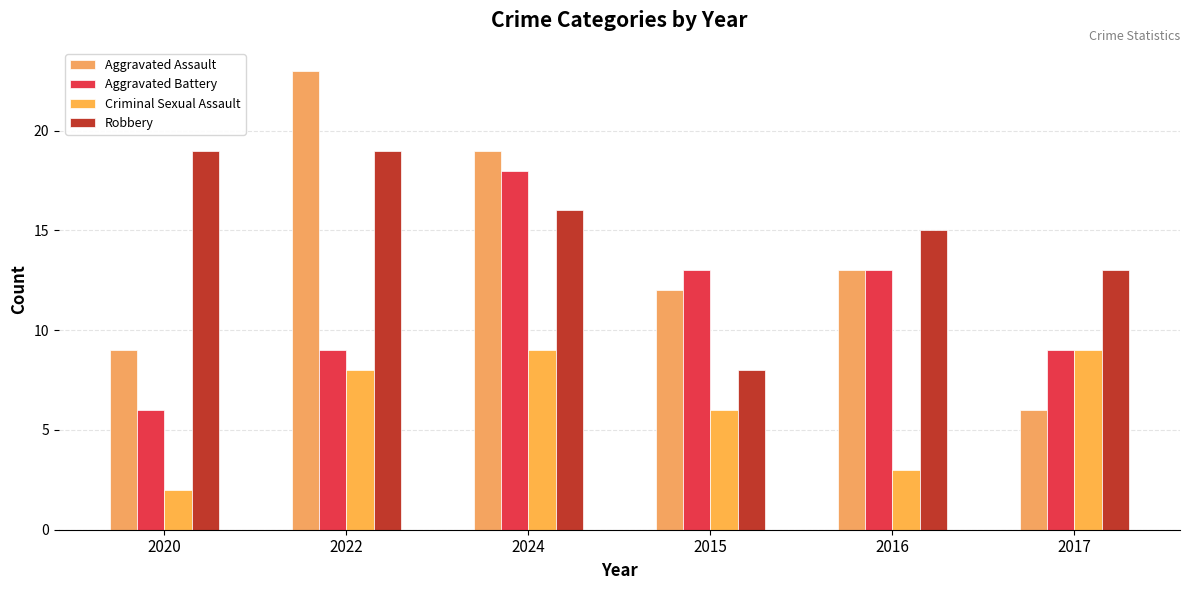

What is the label of the 2nd bar from the left?

2022